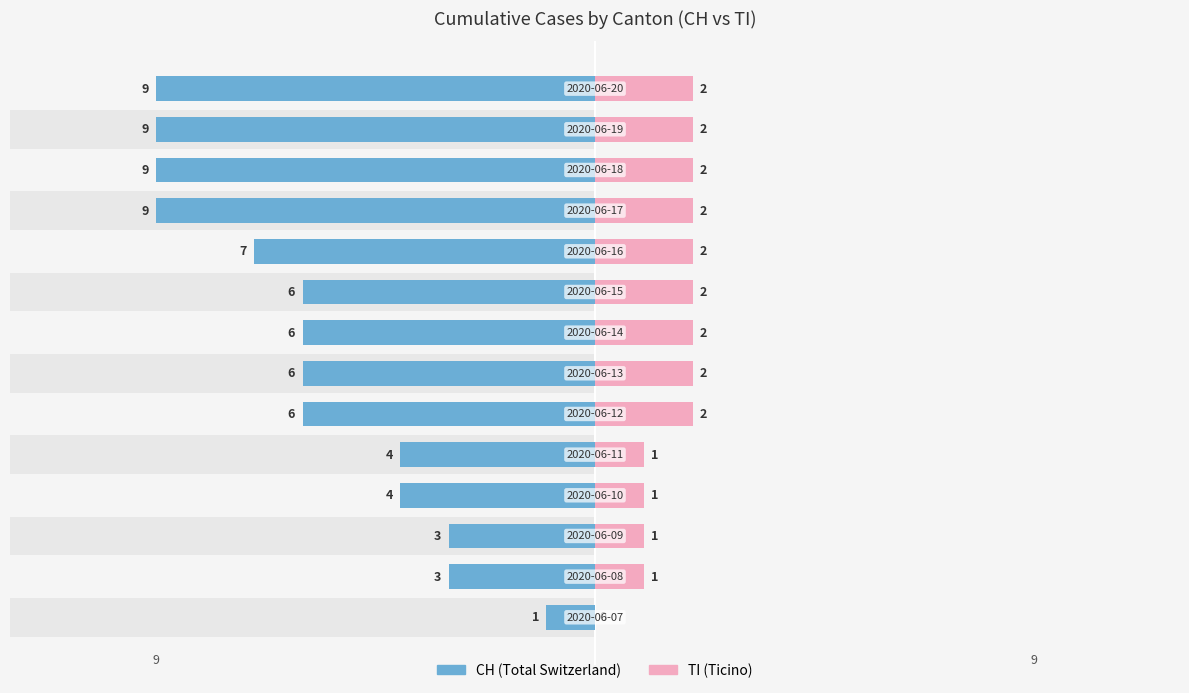

Rank the series by their maximum value, from lowest to highest.

TI, CH